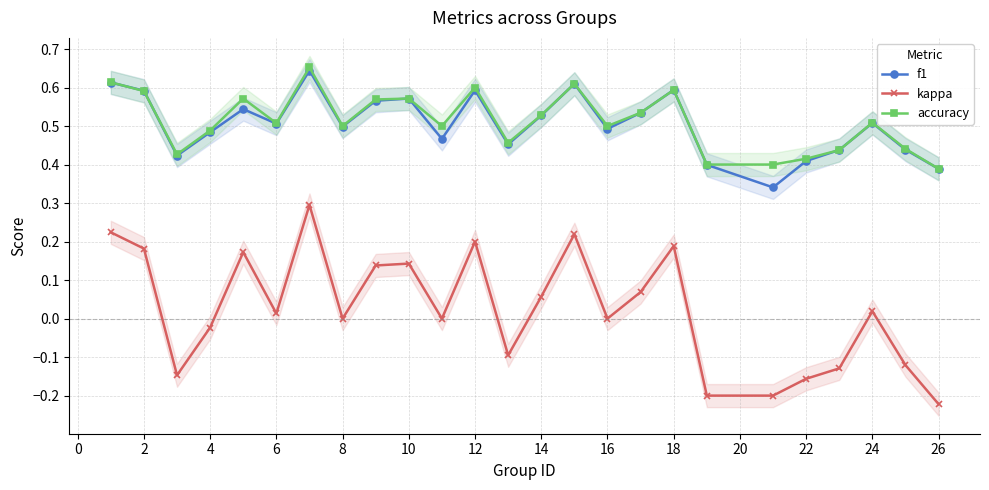

True or false: f1 and kappa intersect in this chart.

False